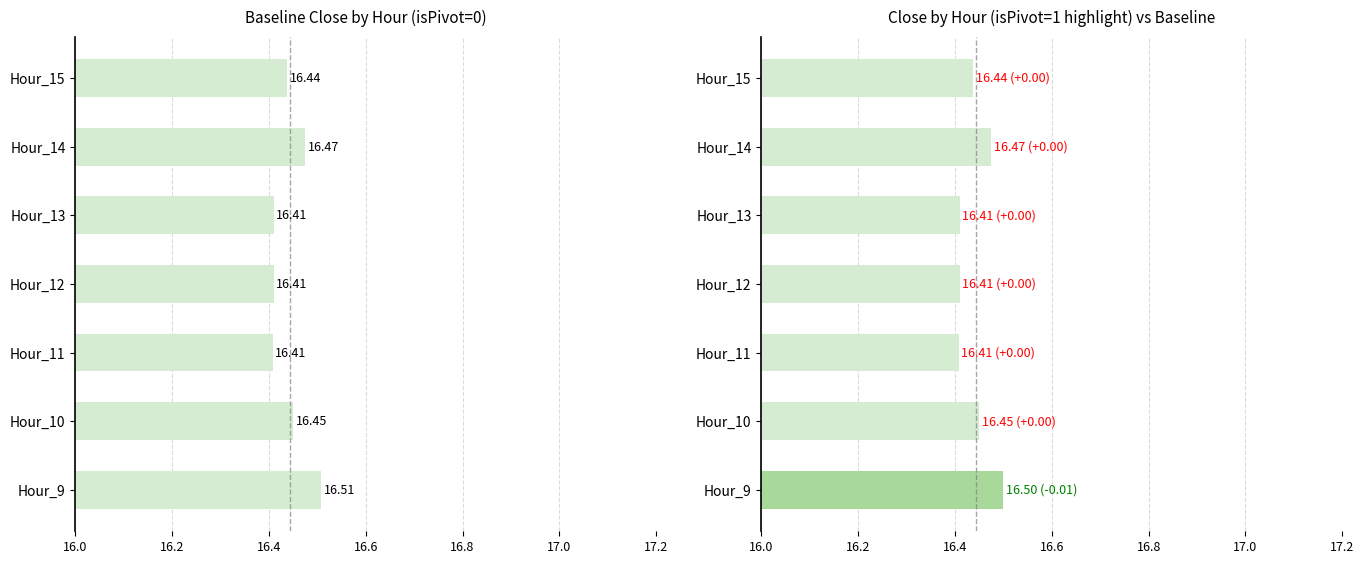

How many Close values are between 16 and 17?

7